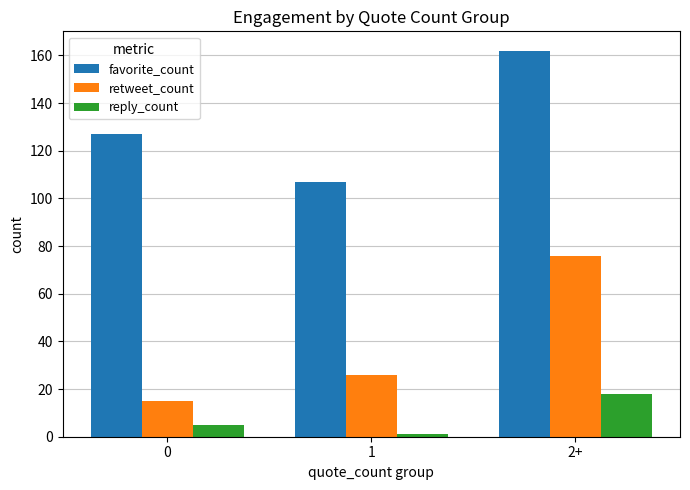

What is the lowest value of the retweet_count series?

15